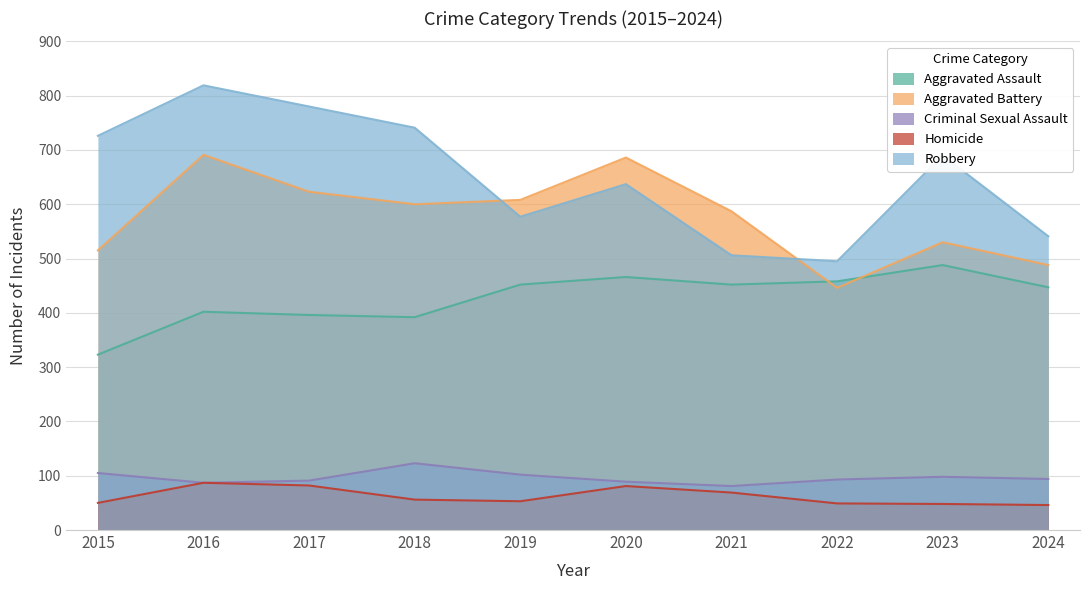

What is the difference between the Aggravated Battery values at 2022 and 2023?

84